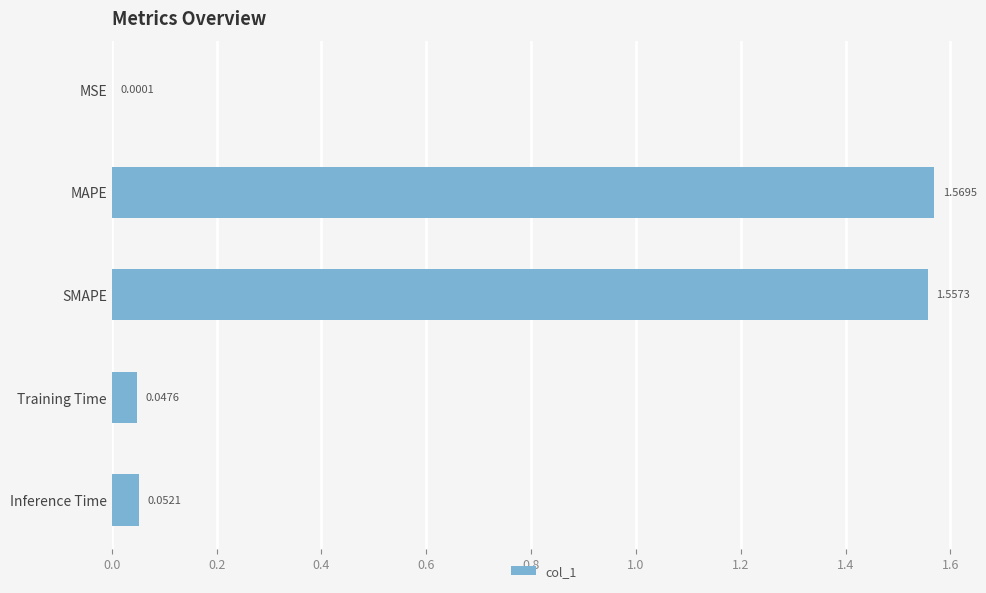

What is the sum of all values?

3.2